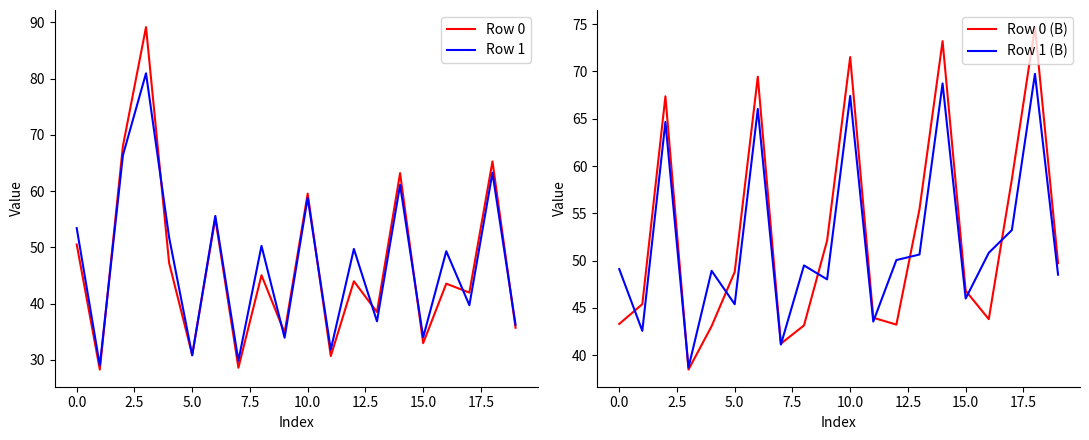

What is the average value of the Row 1 (B) series?

52.1